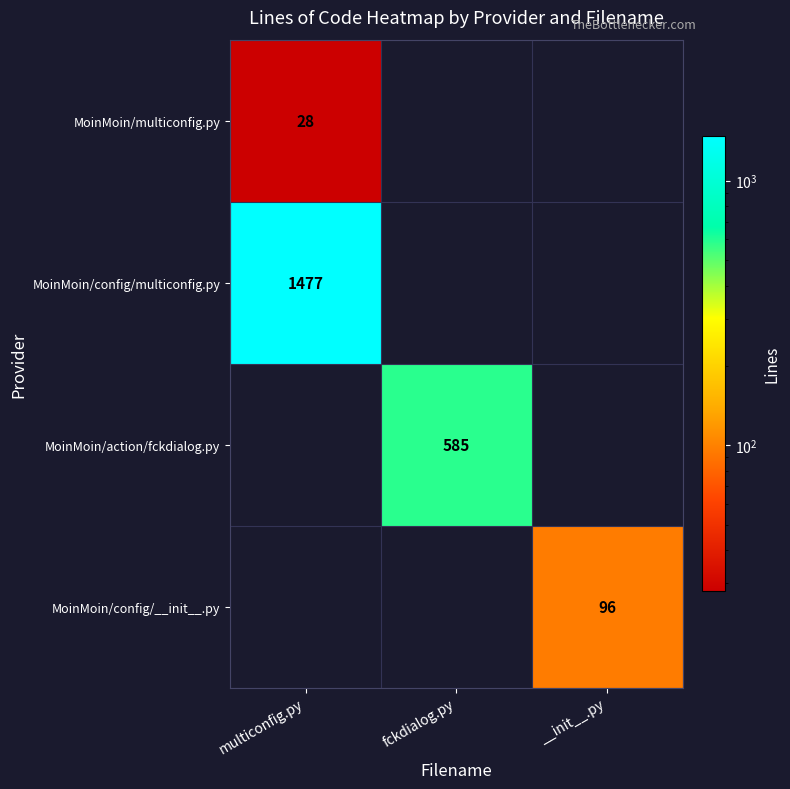

The MoinMoin/config/multiconfig.py series shows 2601 at multiconfig.py. True or false?

False